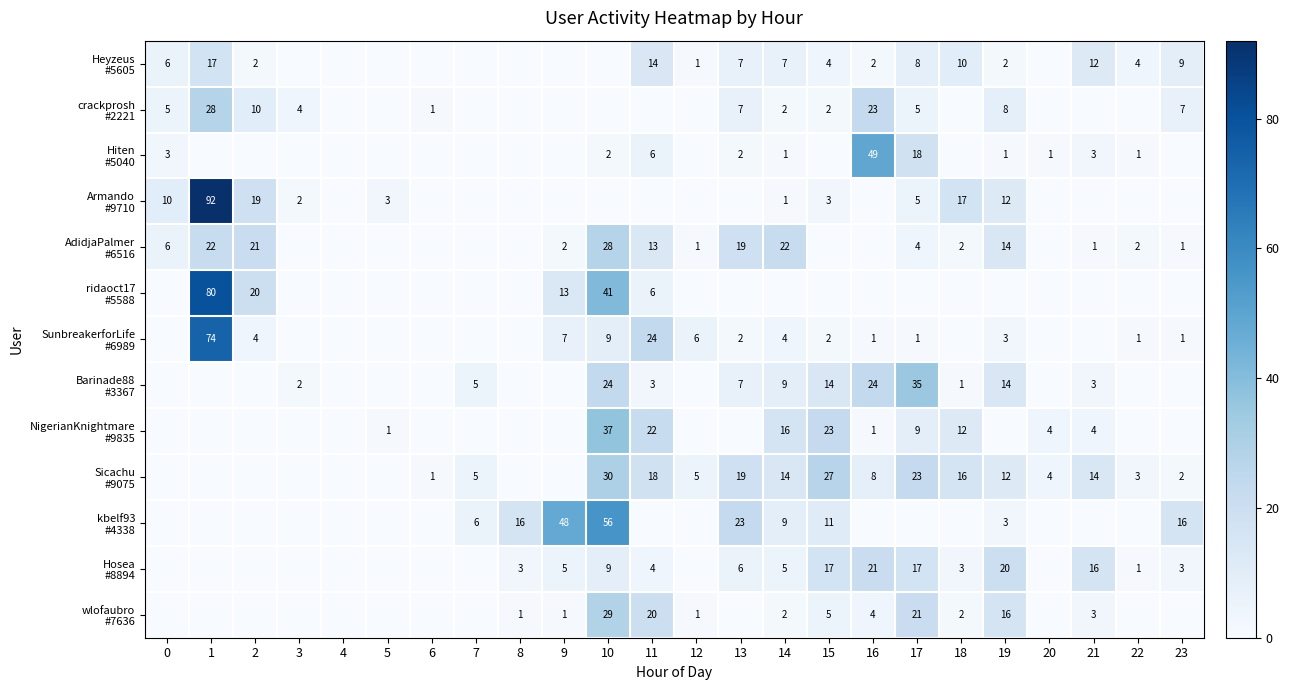

What is the difference between the highest and lowest values at 18?

17